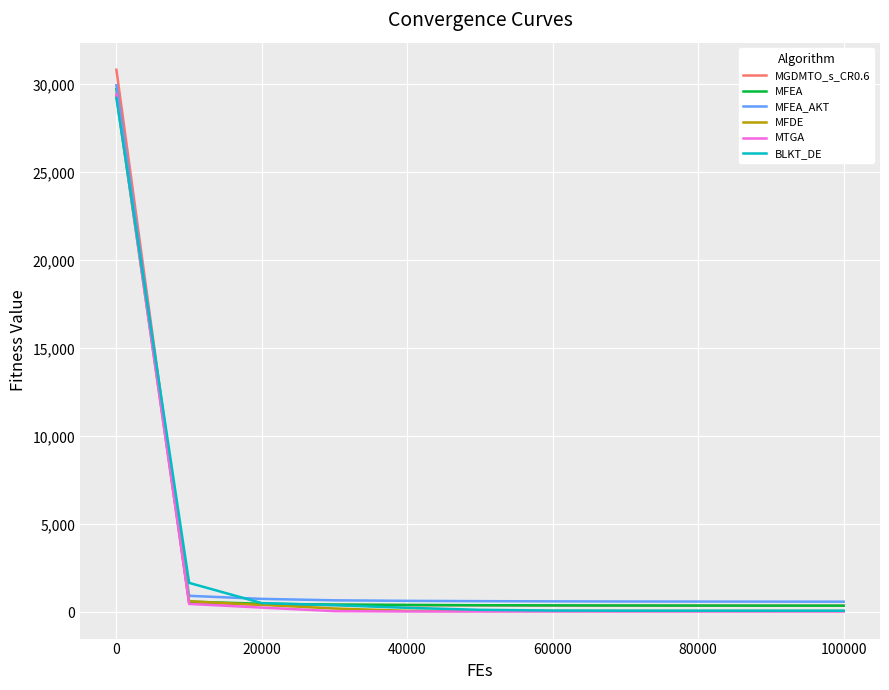

Does the chart have visible grid lines?

Yes